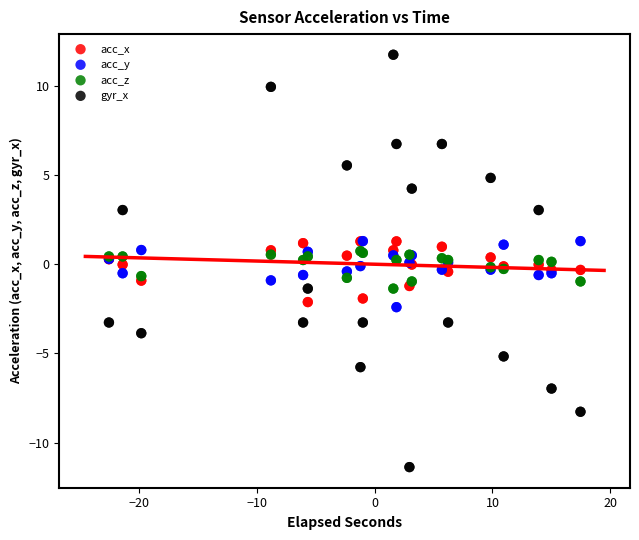

Which series has the widest spread of Y values?

gyr_x